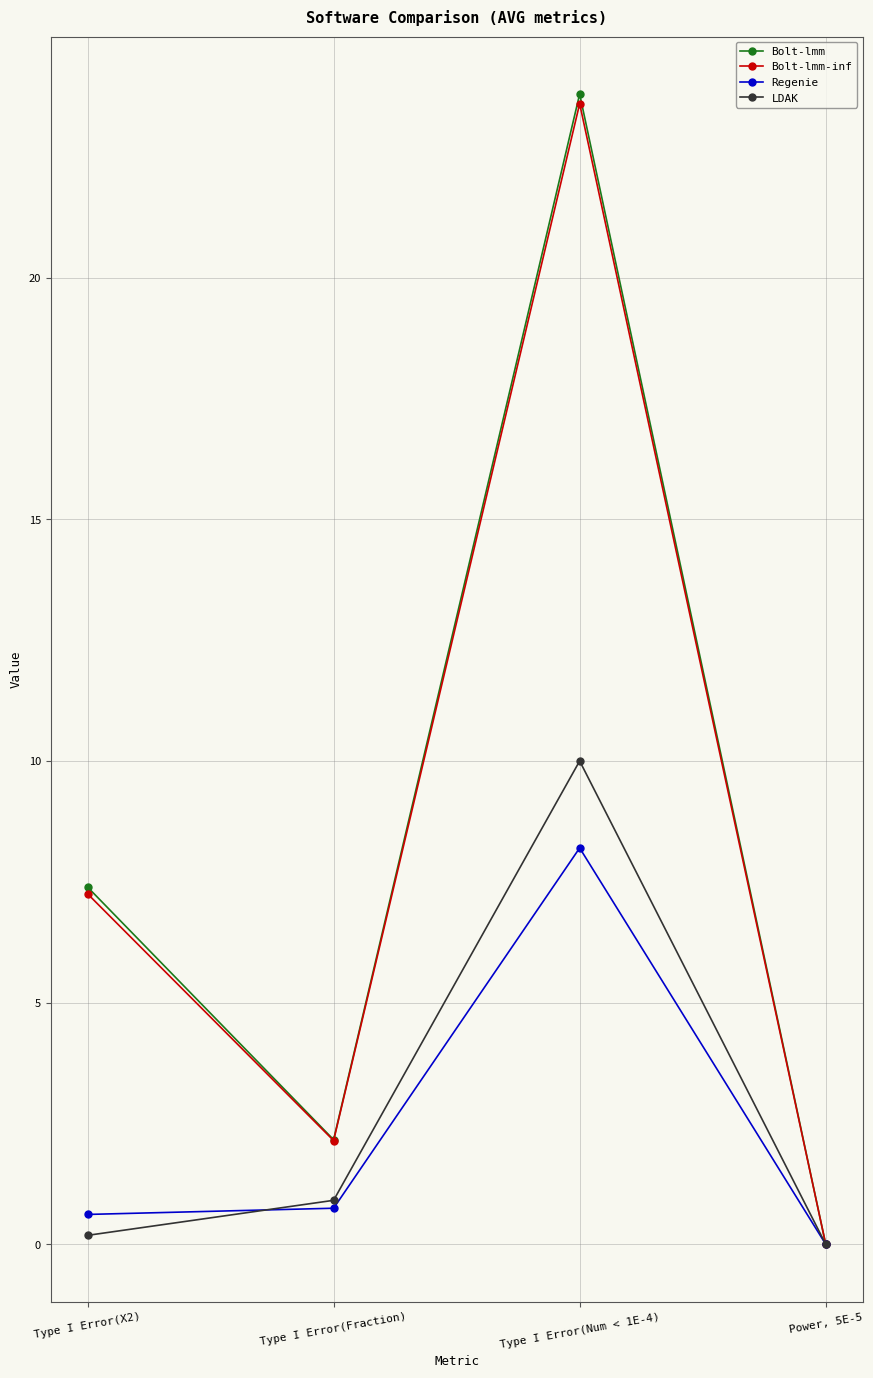

The Regenie series shows 11.8 at Type I Error(Num < 1E-4). True or false?

False